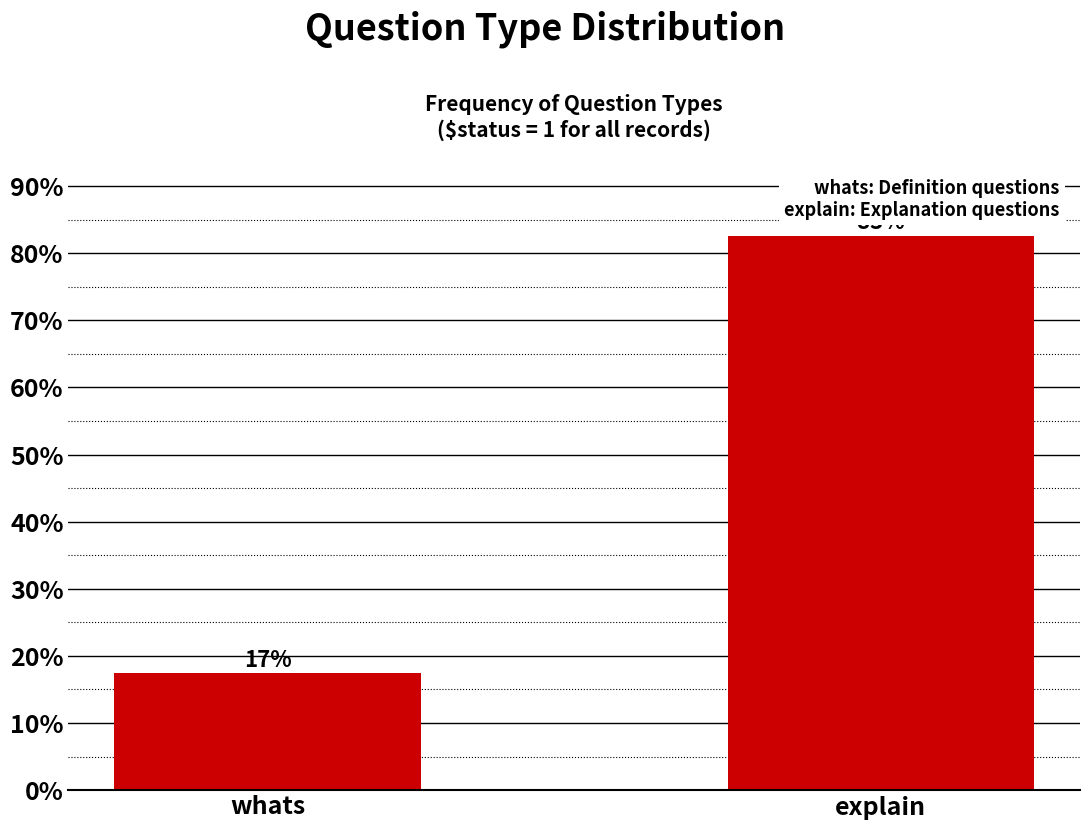

The value at explain is 82.6. True or false?

True